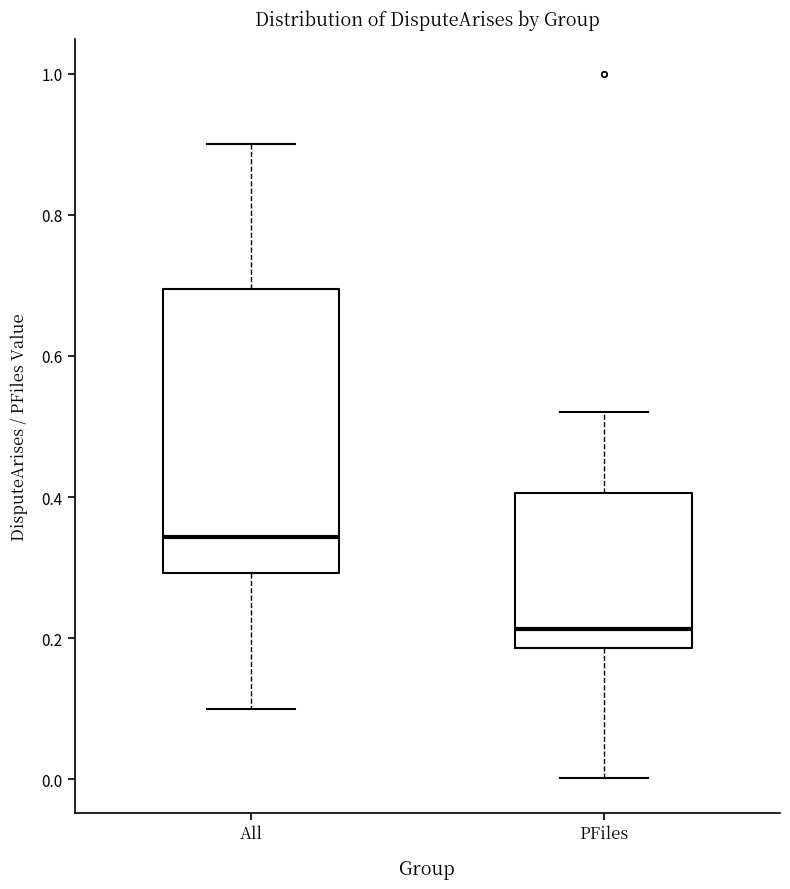

Where does the lower whisker of the box for All end on the y-axis? The values are not printed on the chart, so give them approximately, as read against the axis.

0.10